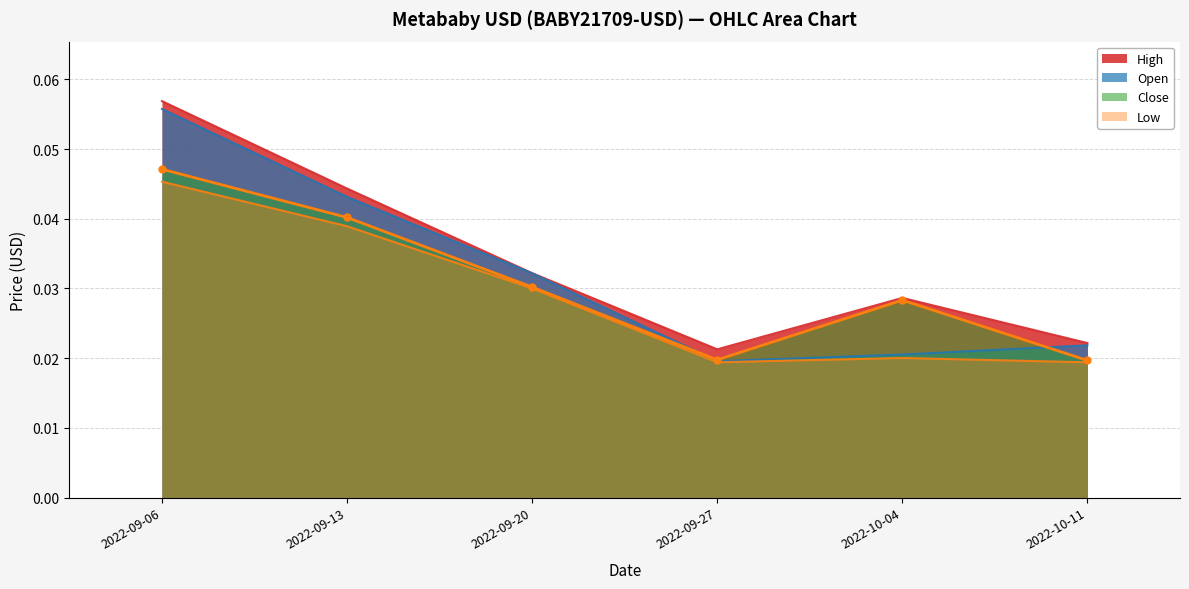

Which series has the largest total across all categories?

High